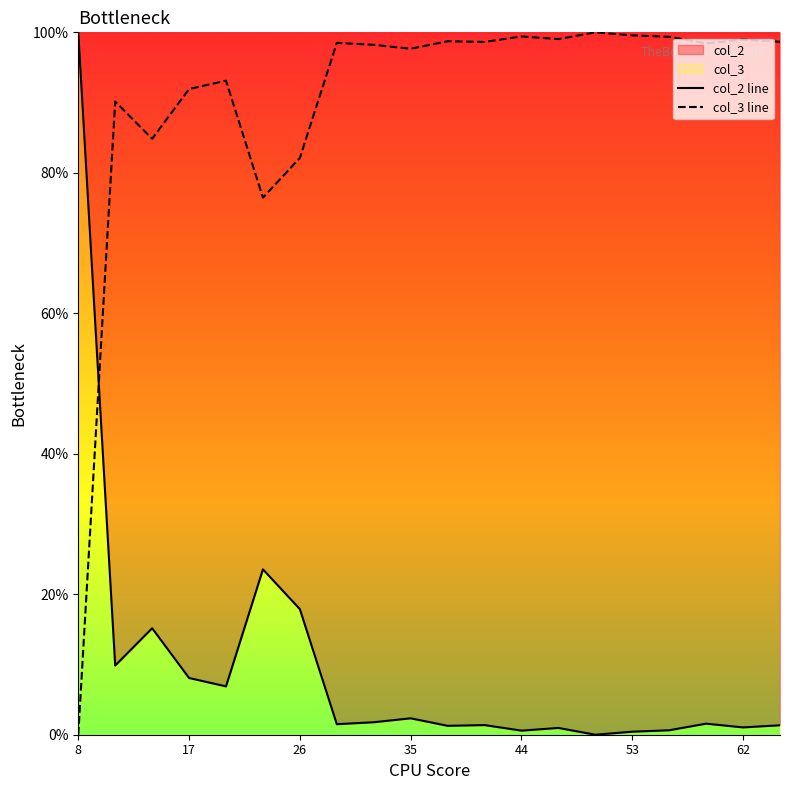

What are all the series names shown in the legend?

col_2 line, col_3 line